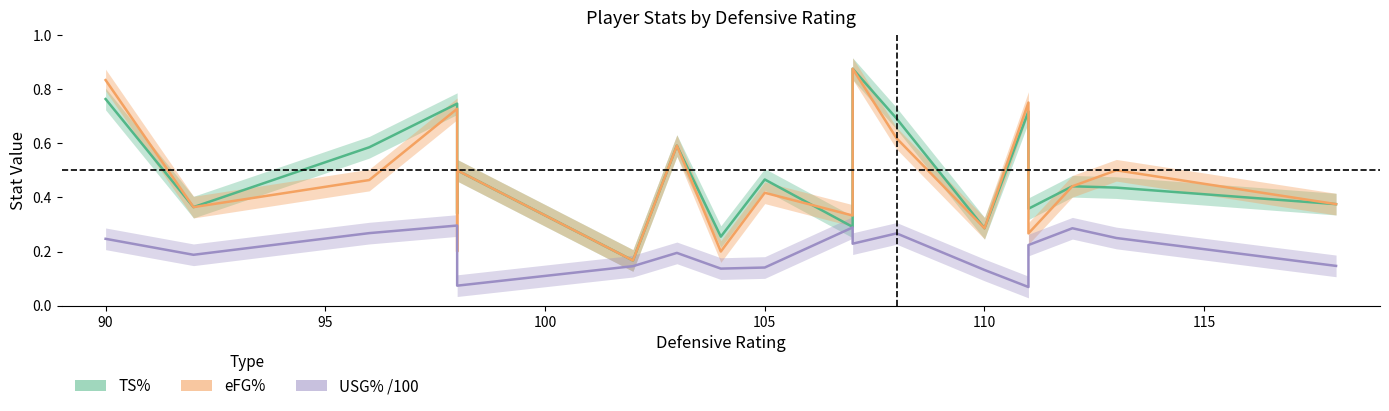

What is the smallest value displayed?

0.1